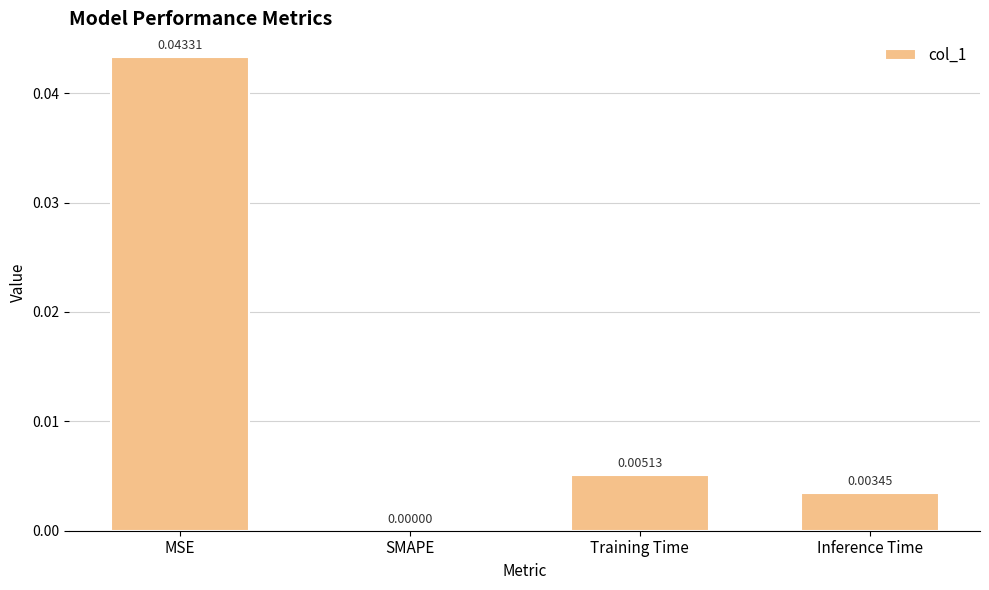

Which category has the highest value across all series?

MSE